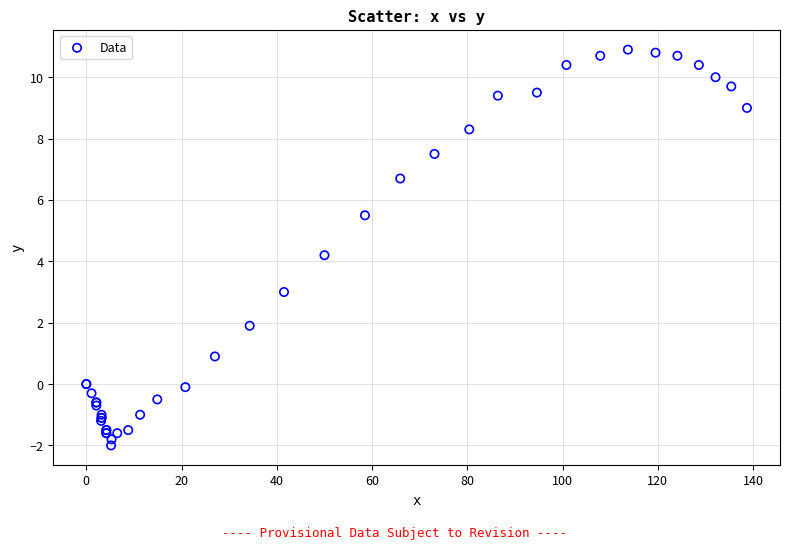

What Y value in the scatter plot is closest to 4?

4.2